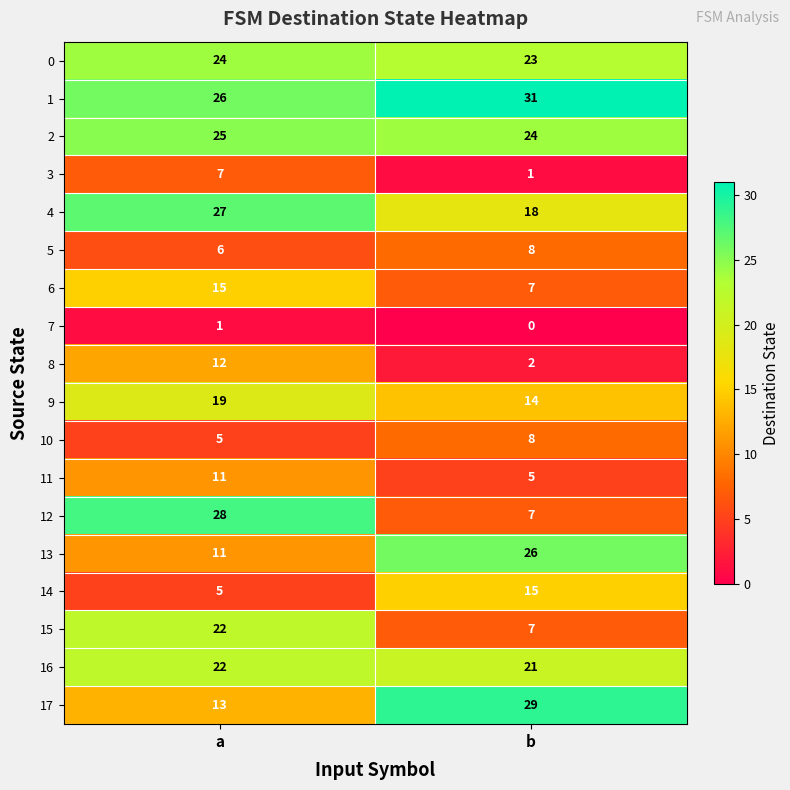

What is the difference between the highest and lowest values at a?

27